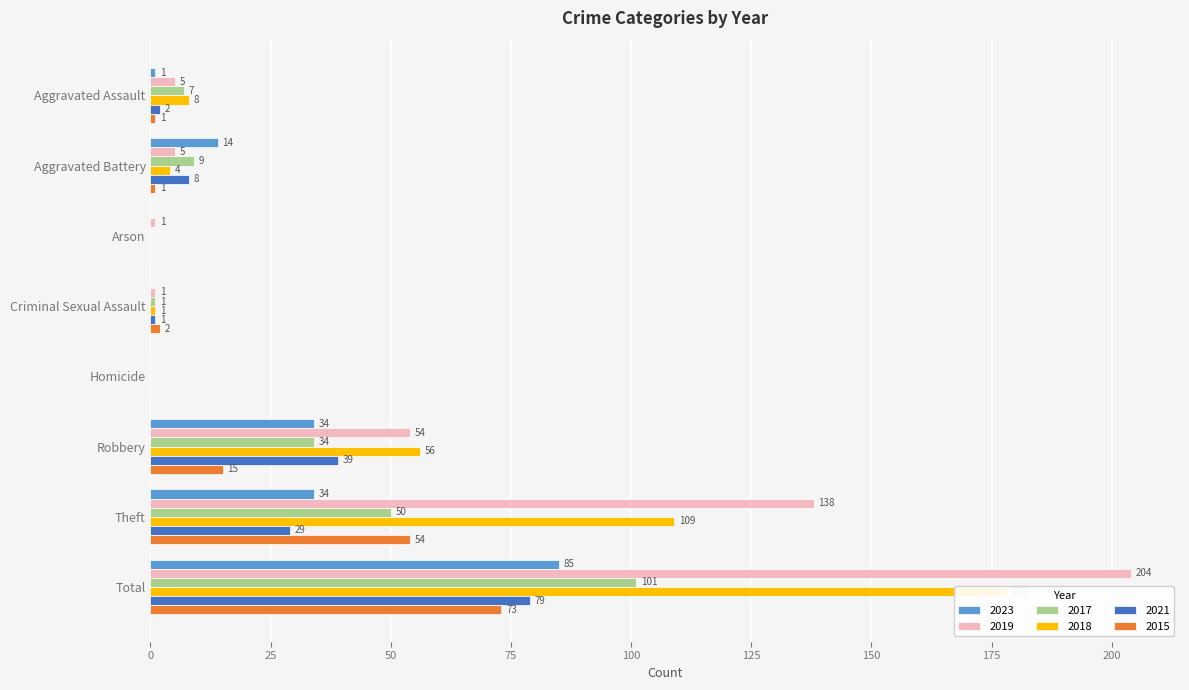

What is the maximum value for 2021?

79